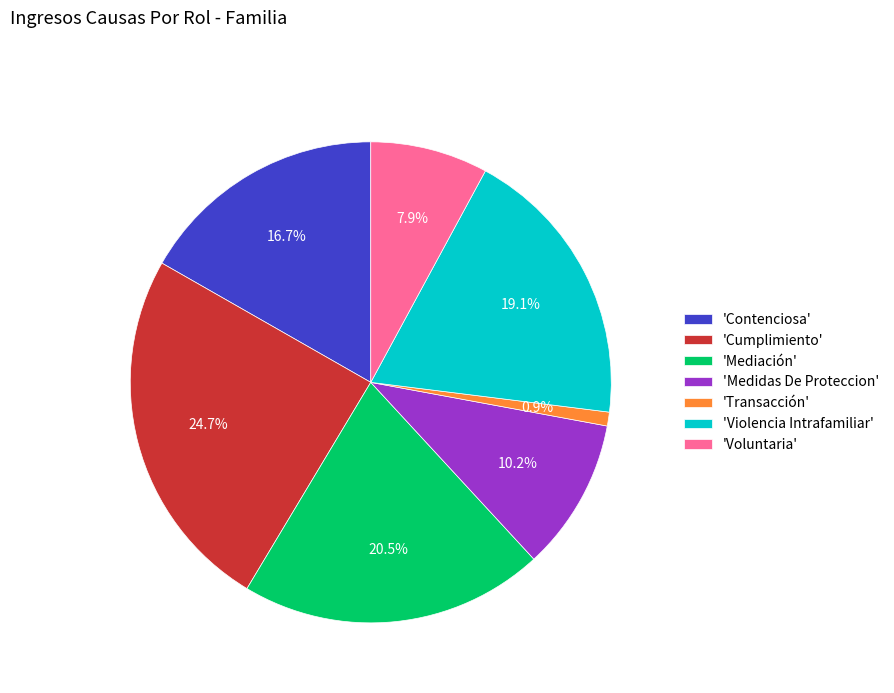

Between 'Contenciosa' and 'Voluntaria', which is larger?

'Contenciosa'